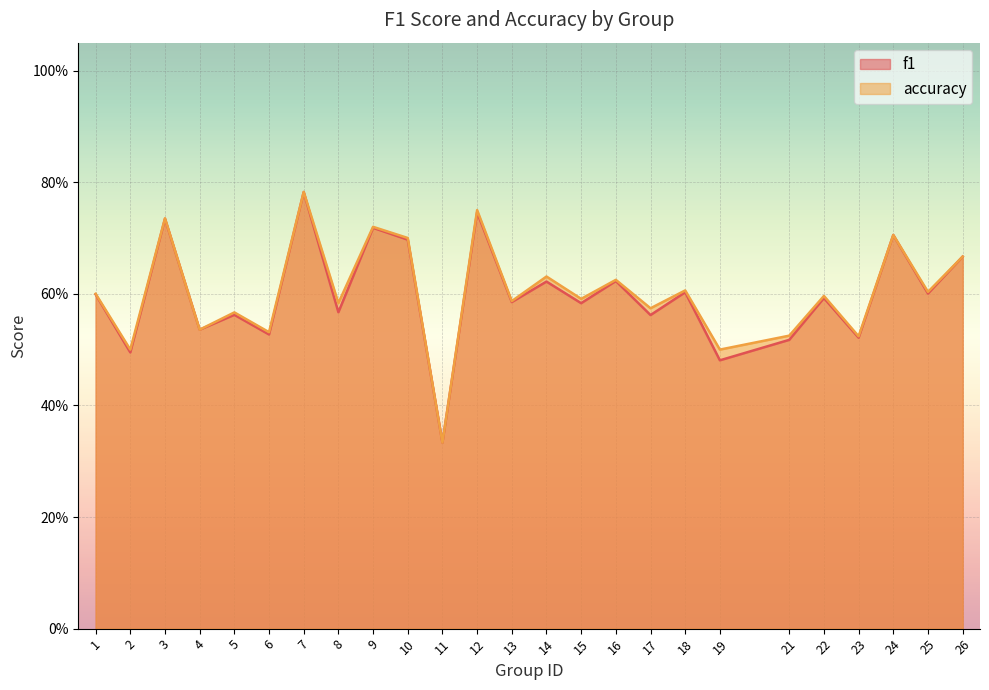

What is the total value across all series at 19?

1.0